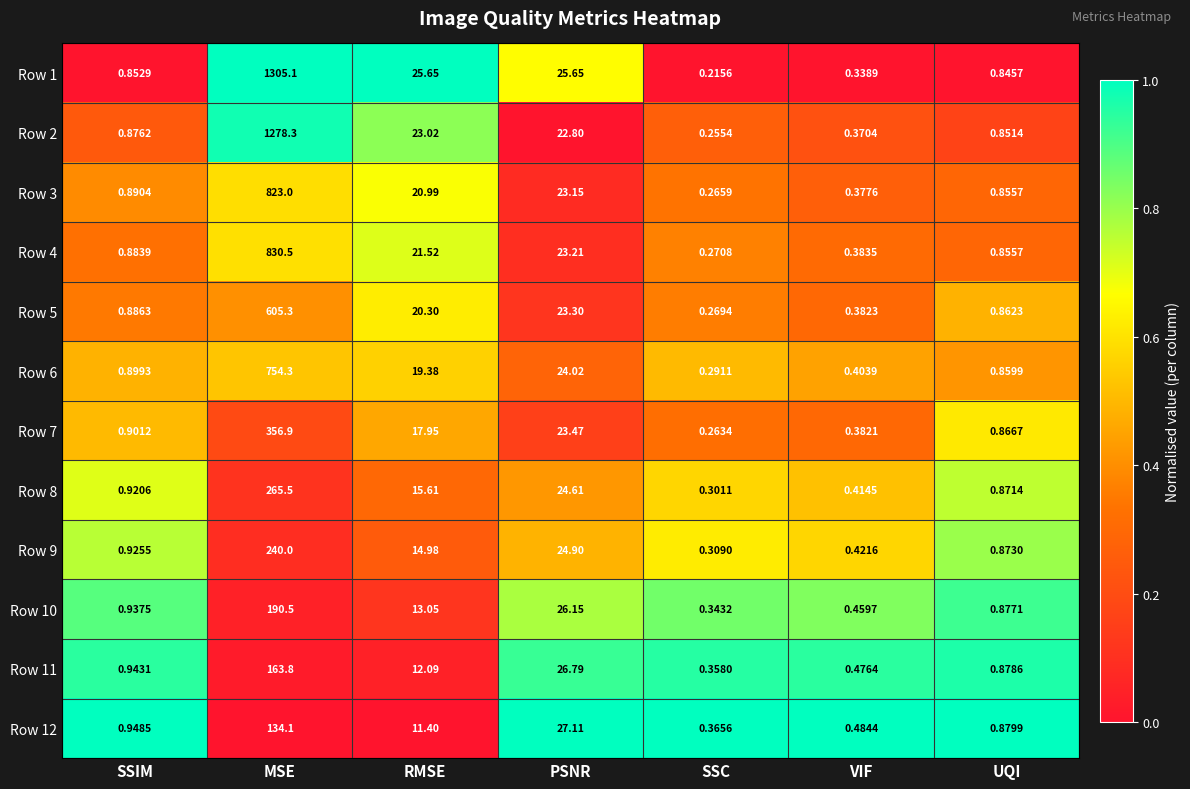

At which label is Row 10 closest to 95?

PSNR